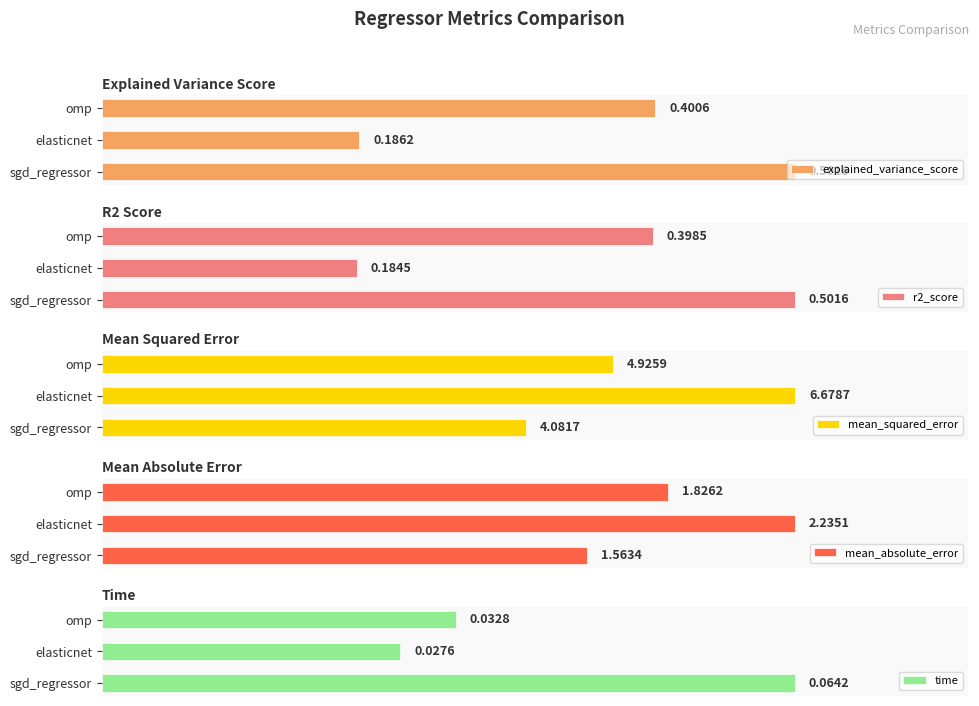

At which label does explained_variance_score reach its minimum?

elasticnet